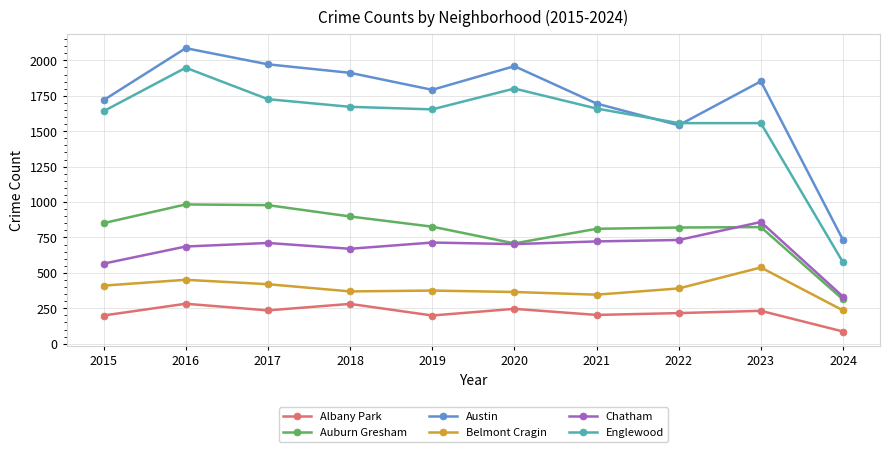

How many lines are shown in the chart?

6